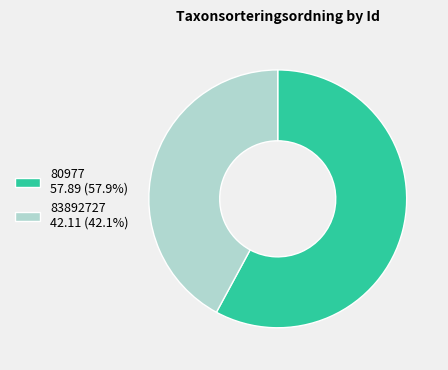

Is the sum of 80977 57.89 (57.9%) and 83892727 42.11 (42.1%) greater than half?

Yes